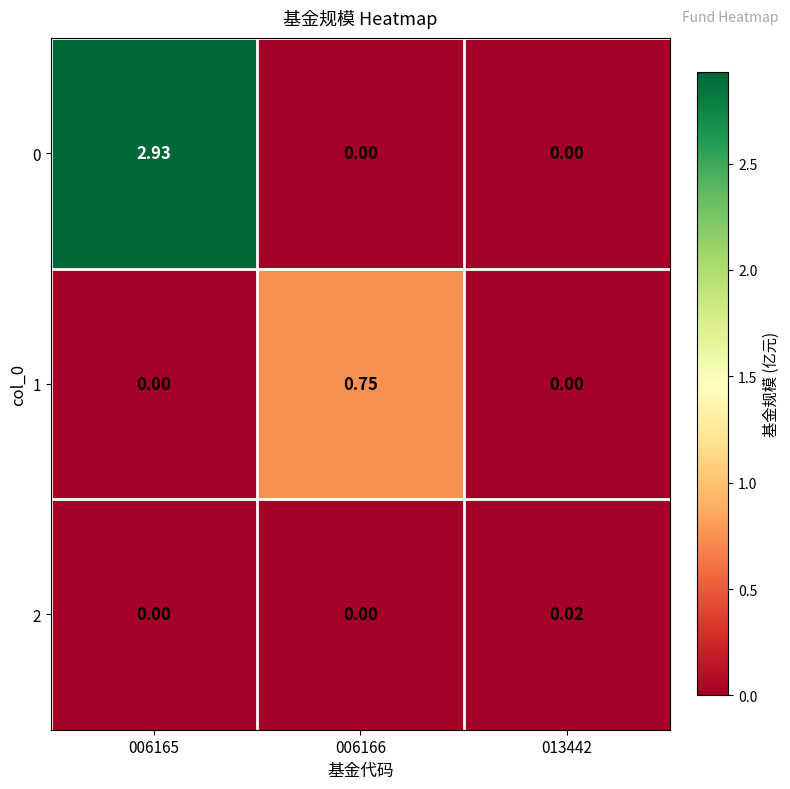

Count the number of data series in this chart.

3